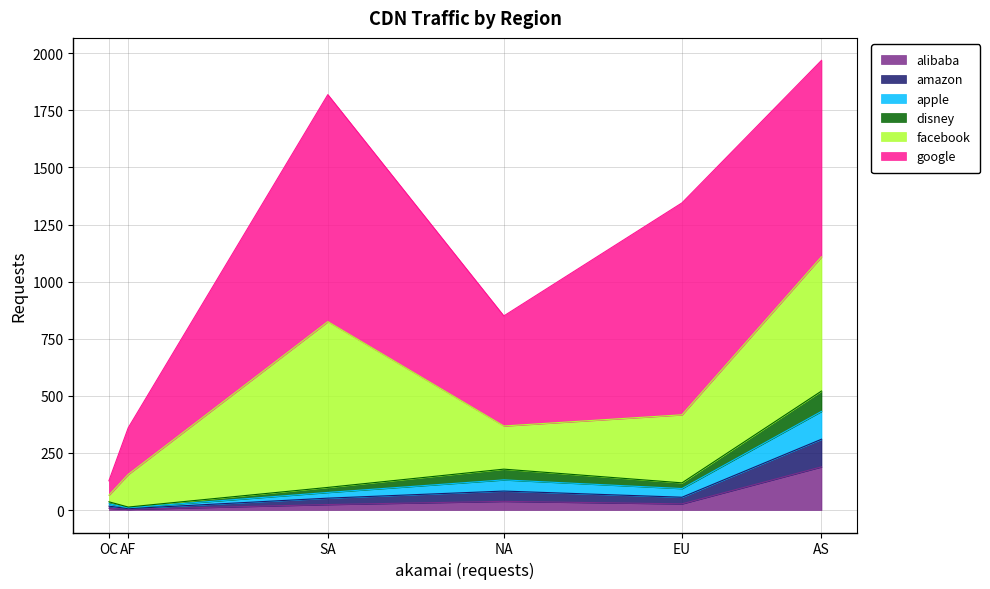

What is the difference between the maximum and minimum values in the google series?

931